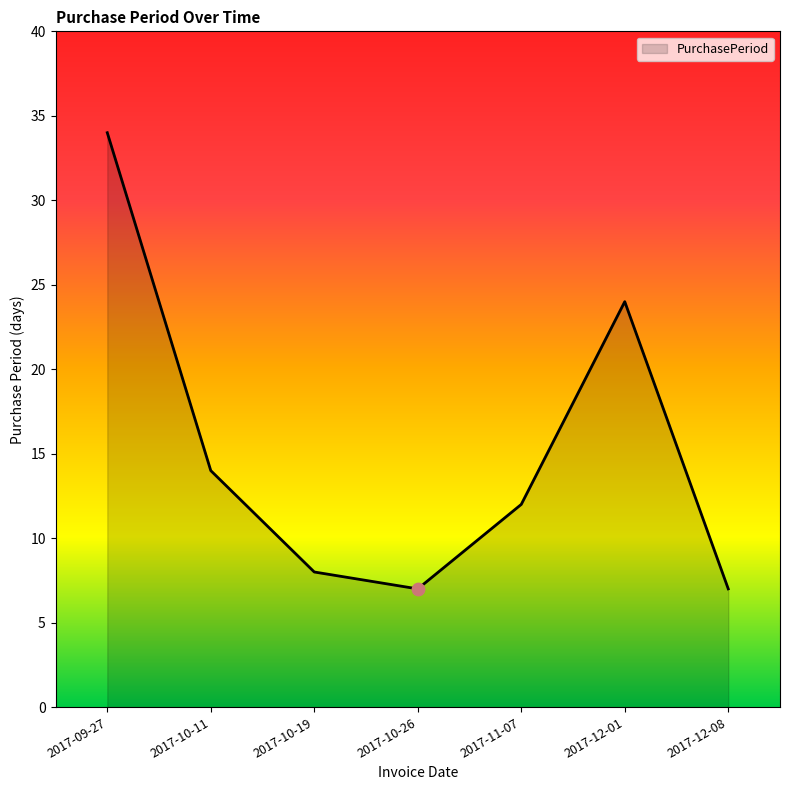

Between 2017-12-01 and 2017-10-26, which is larger?

2017-12-01